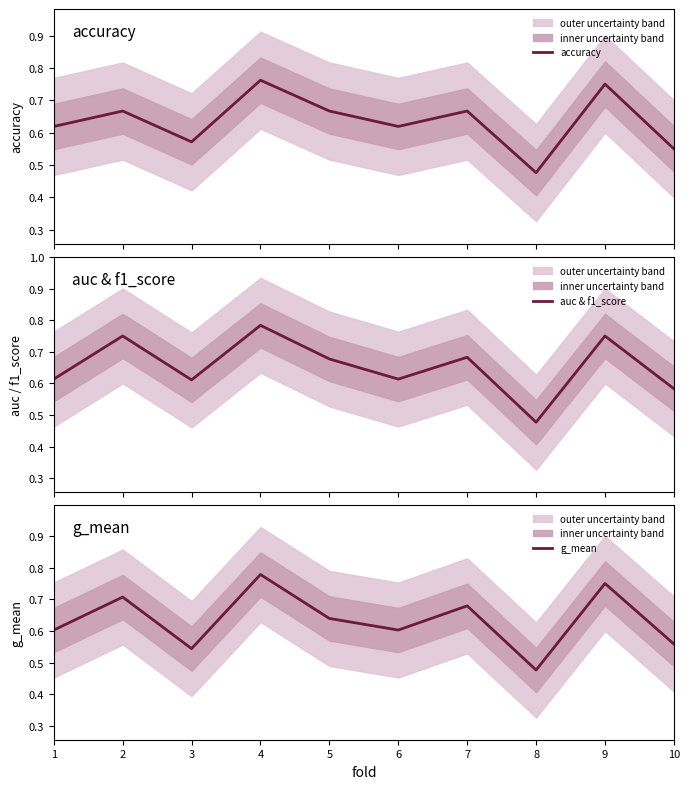

What is the lowest value of the auc & f1_score series?

0.5